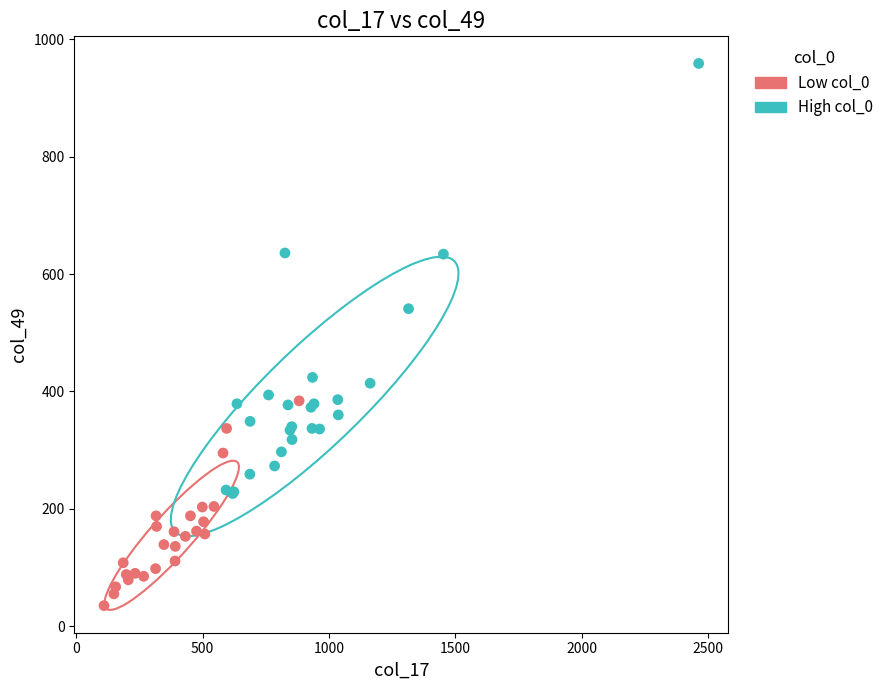

Which series has the widest spread of Y values?

High col_0